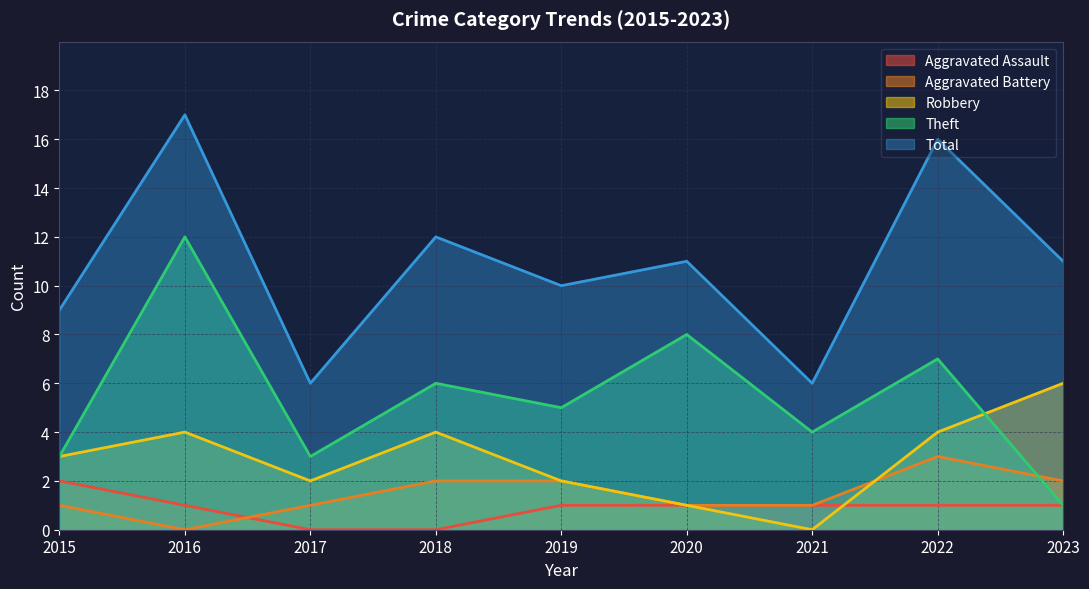

At which category does Aggravated Battery reach its first local peak?

2022